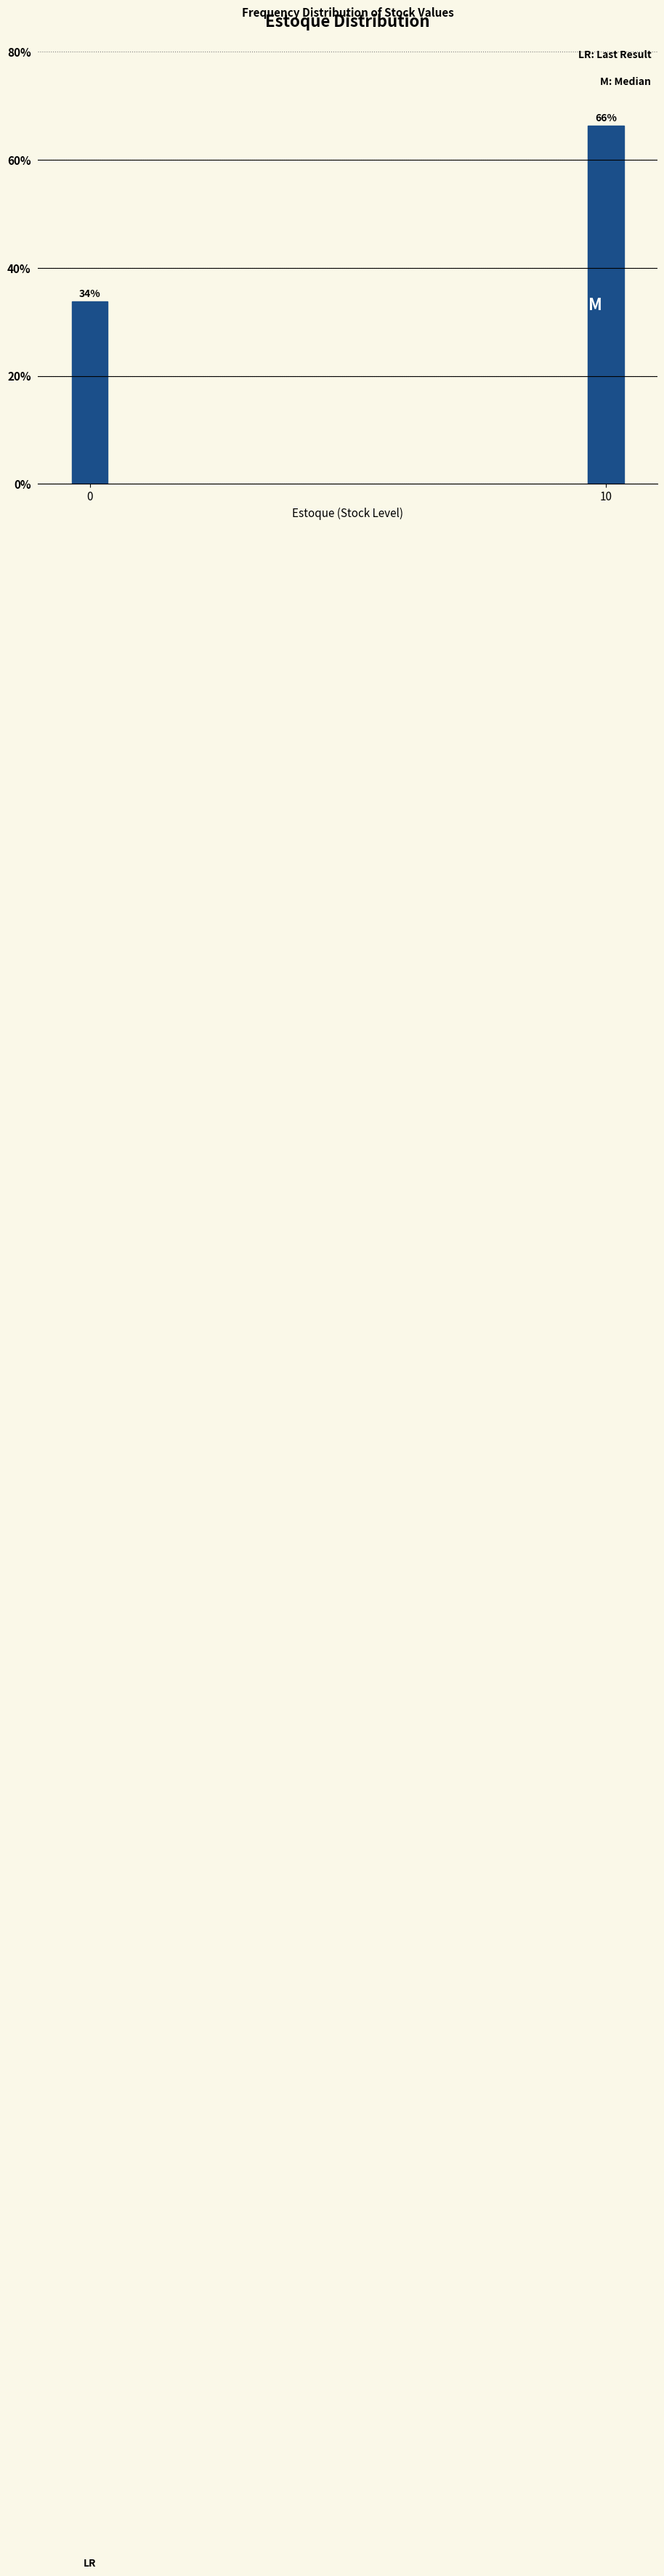

What is the value of the 1st bar from the left?

33.8